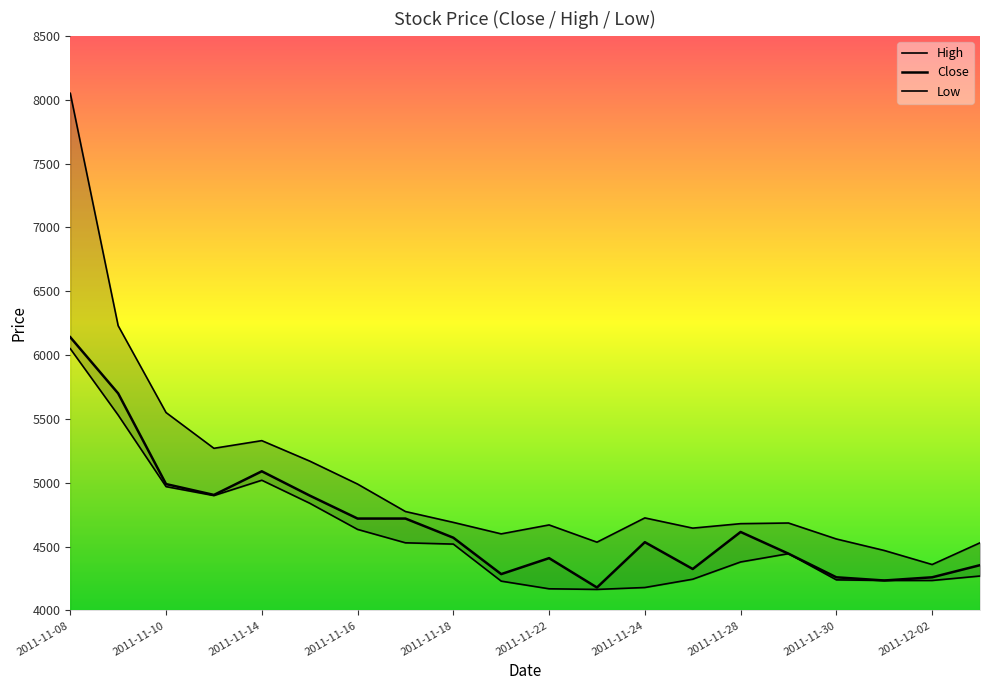

True or false: Close and Low cross at least once.

False